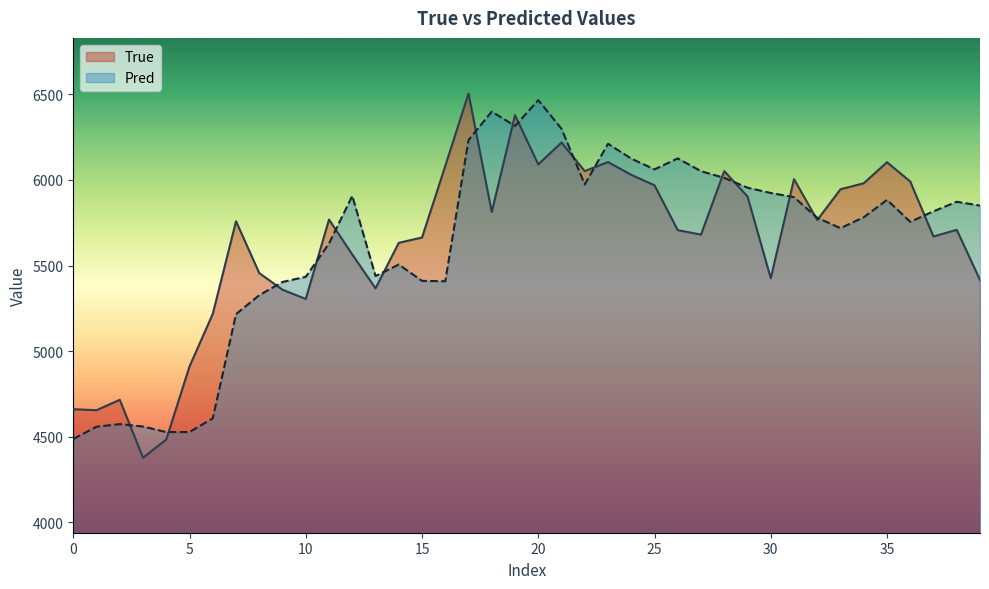

What is the smallest value displayed?

4377.0